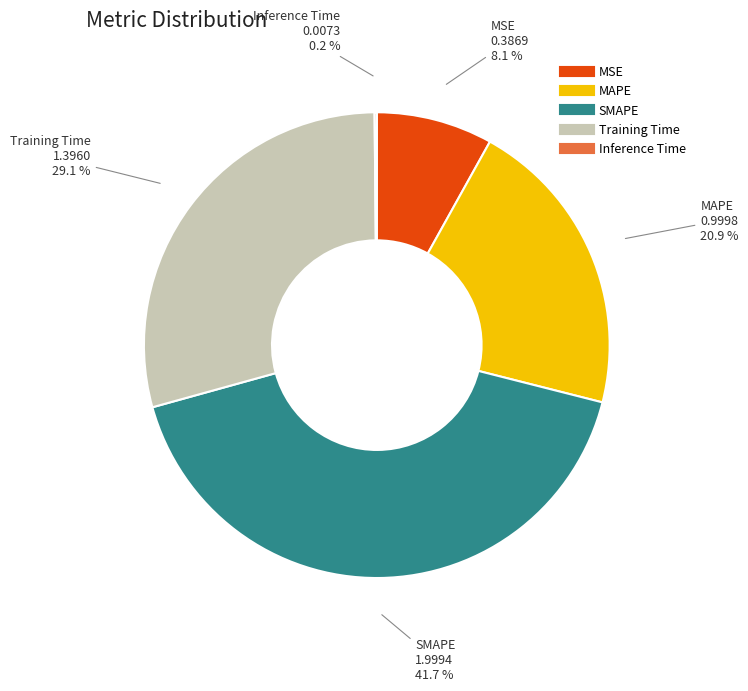

To the nearest percent, what is the difference between the largest and smallest slice percentages?

42%